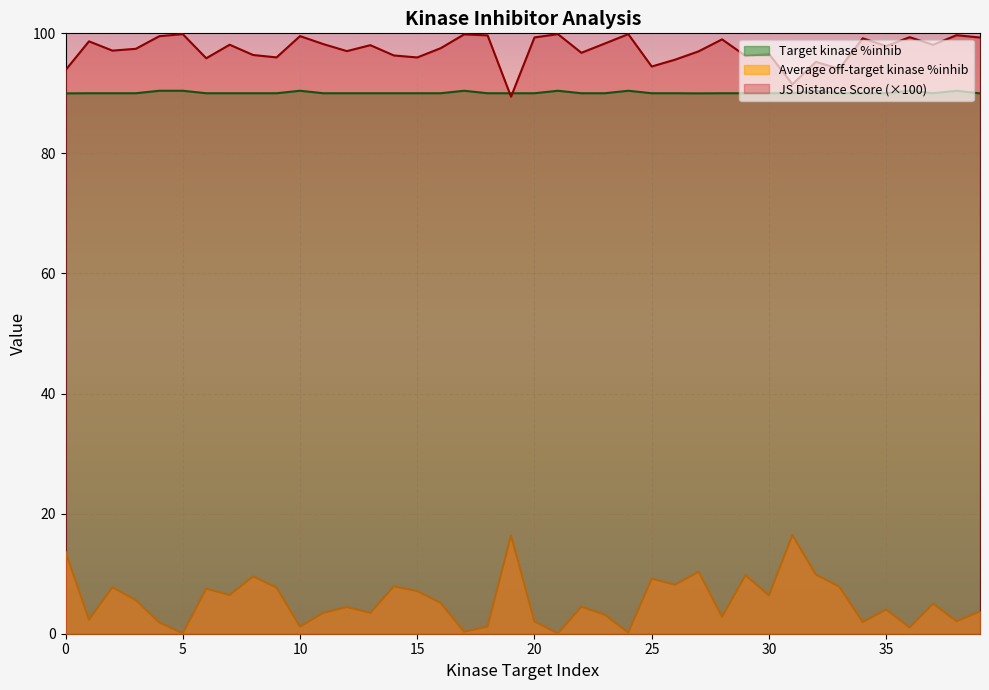

True or false: Target kinase %inhib and Average off-target kinase %inhib intersect in this chart.

False